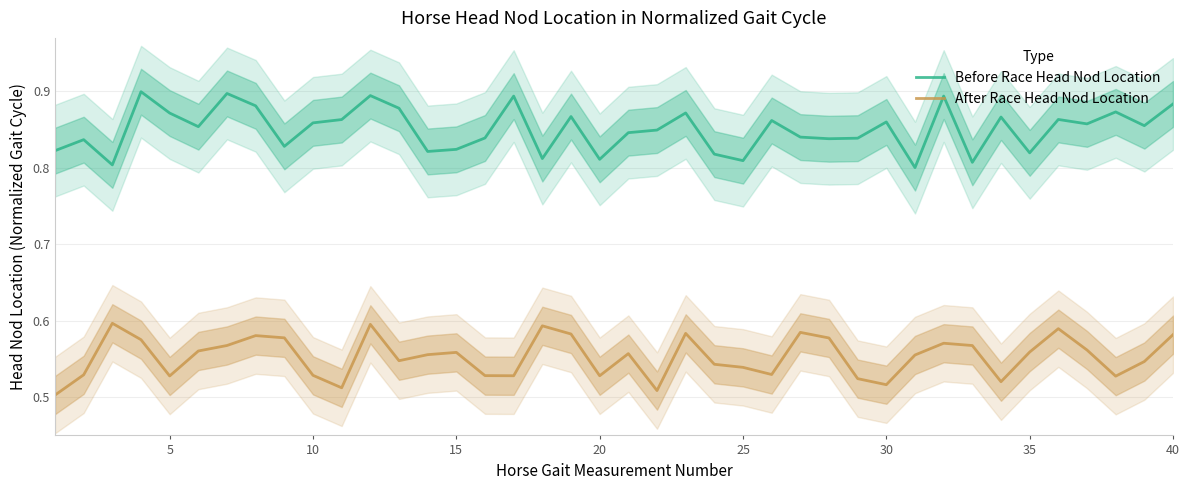

True or false: Before Race Head Nod Location and After Race Head Nod Location intersect in this chart.

False